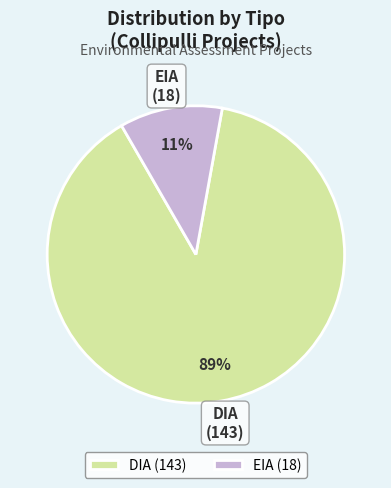

To the nearest percent, what is the combined percentage of EIA and DIA?

100%